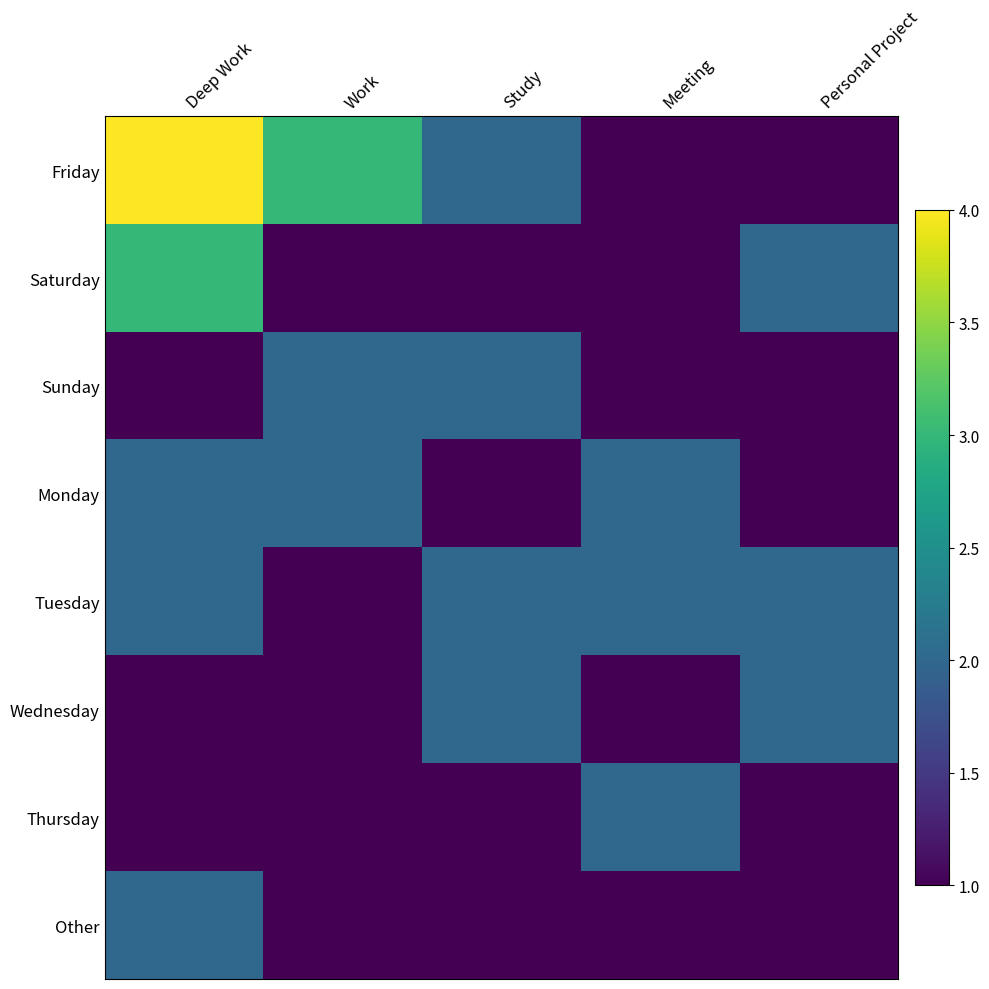

Between Meeting and Work, which is larger?

Work